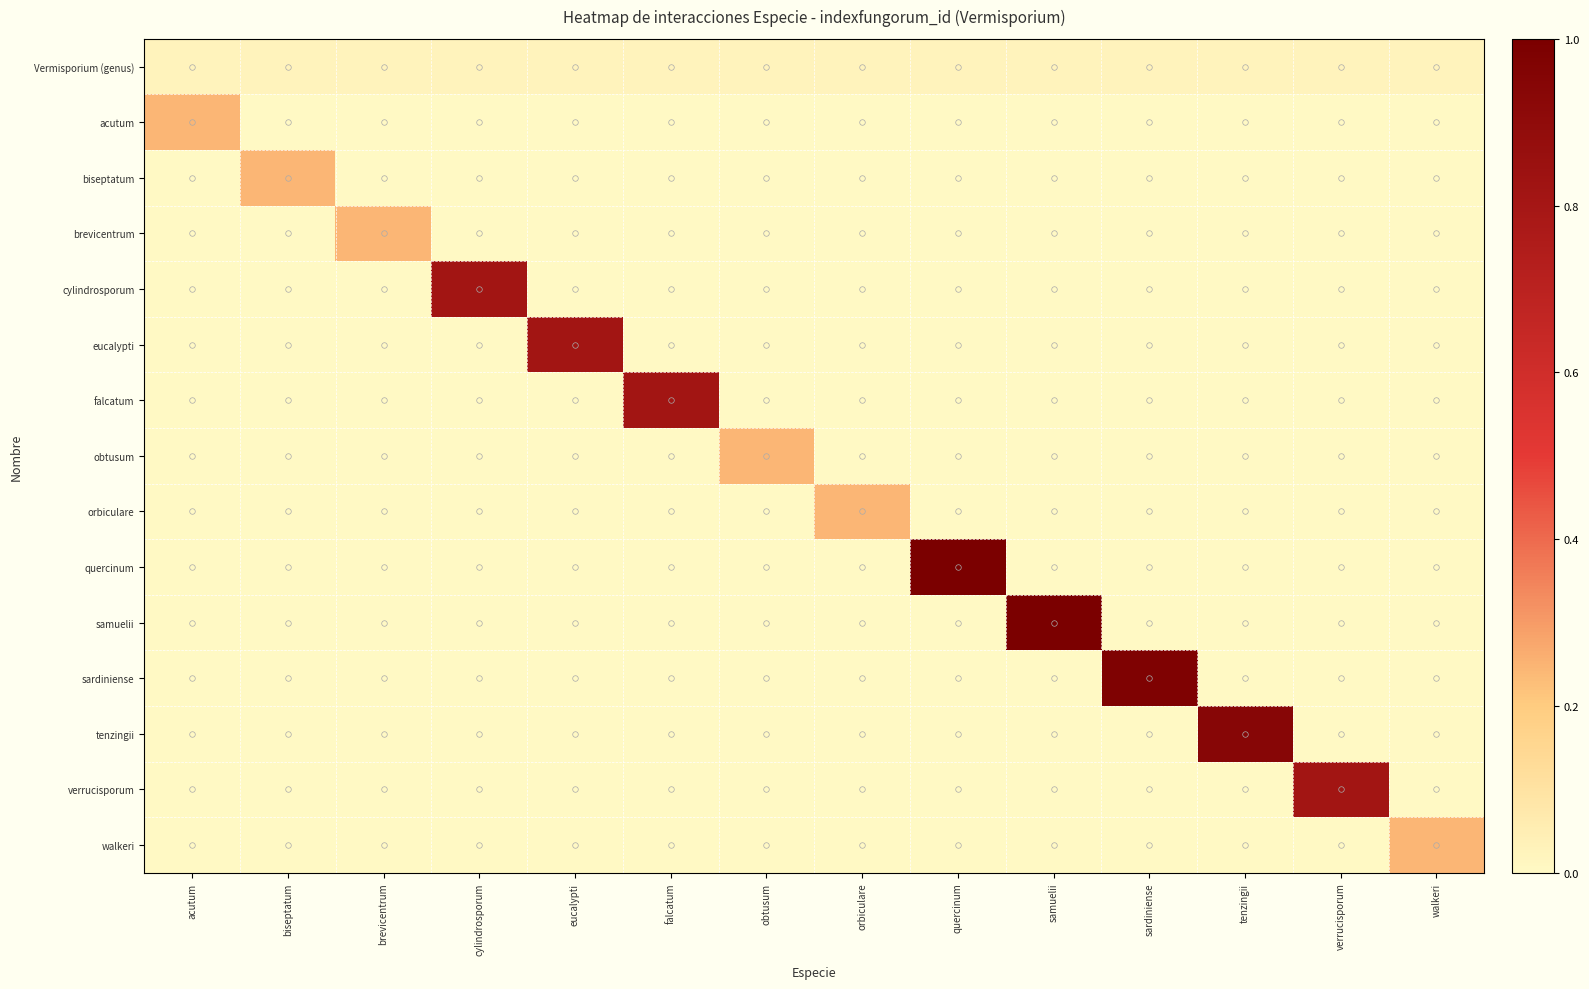

At walkeri, list the series in order from smallest to largest.

acutum, biseptatum, brevicentrum, cylindrosporum, eucalypti, falcatum, obtusum, orbiculare, quercinum, samuelii, sardiniense, tenzingii, verrucisporum, Vermisporium (genus), walkeri